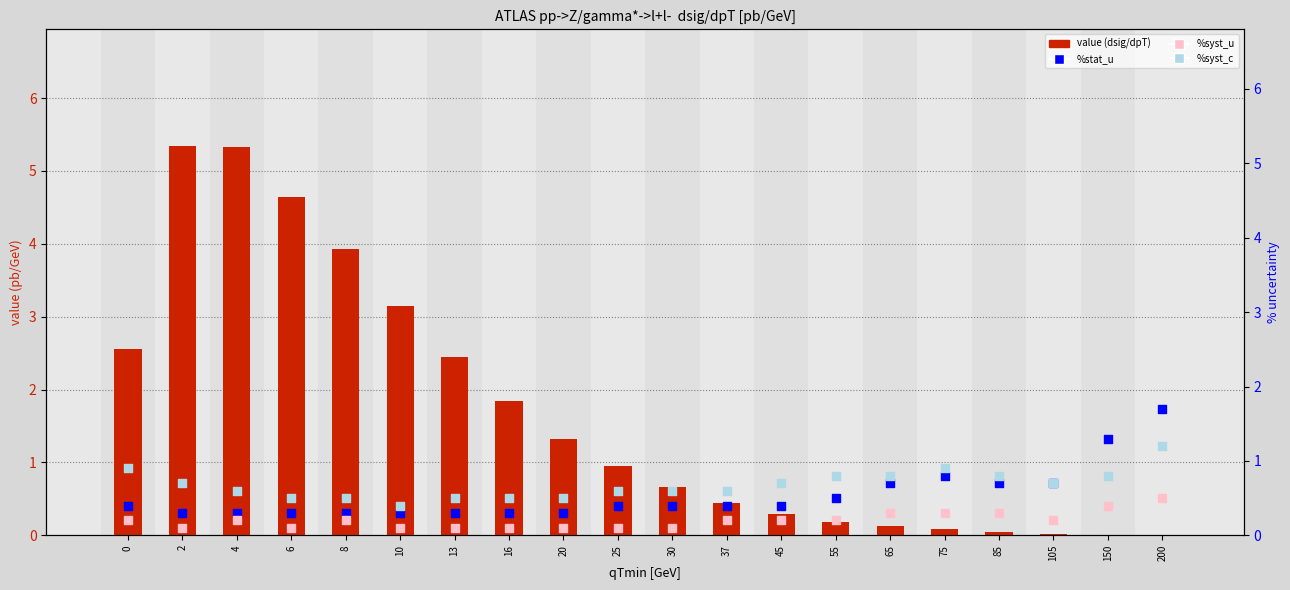

Which series contains the lowest Y value?

value (dsig/dpT)